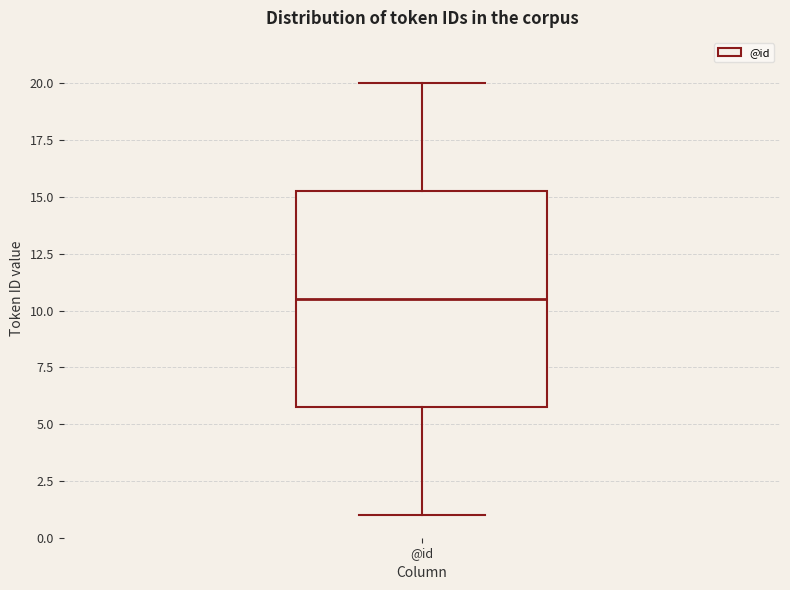

Where is the upper edge of the box for @id on the y-axis? The values are not printed on the chart, so give them approximately, as read against the axis.

15.5